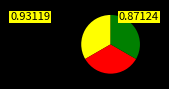

Is there a majority slice in this chart?

No